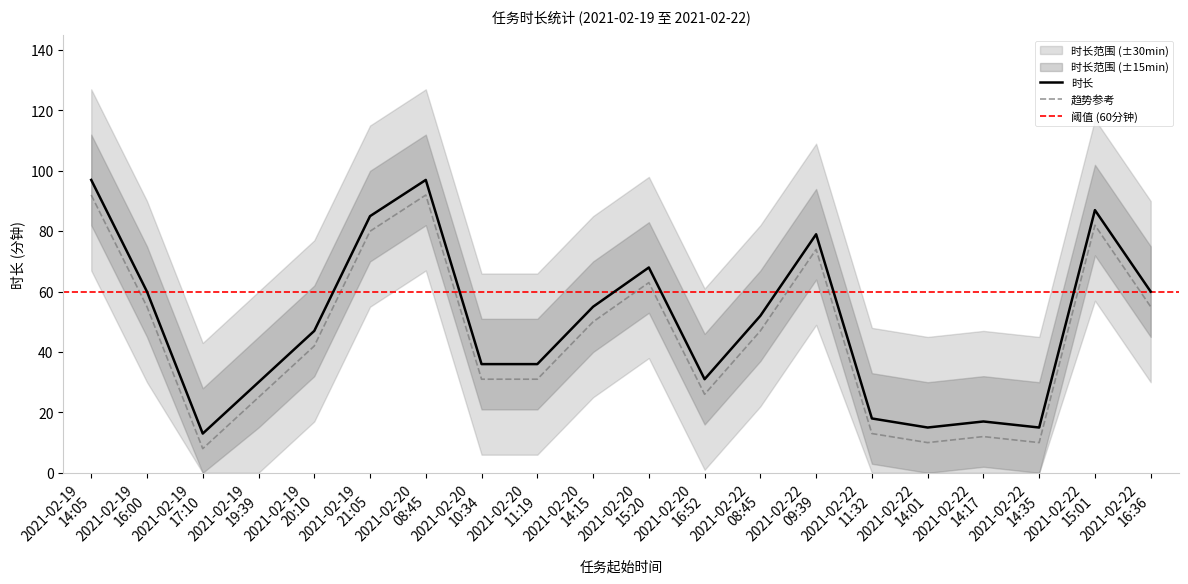

Reading left to right, list all the values displayed in this chart.

时长: 97	60	13	30	47	85	97	36	36	55	68	31	52	79	18	15	17	15	87	60
时长_upper: 92	55	8	25	42	80	92	31	31	50	63	26	47	74	13	10	12	10	82	55